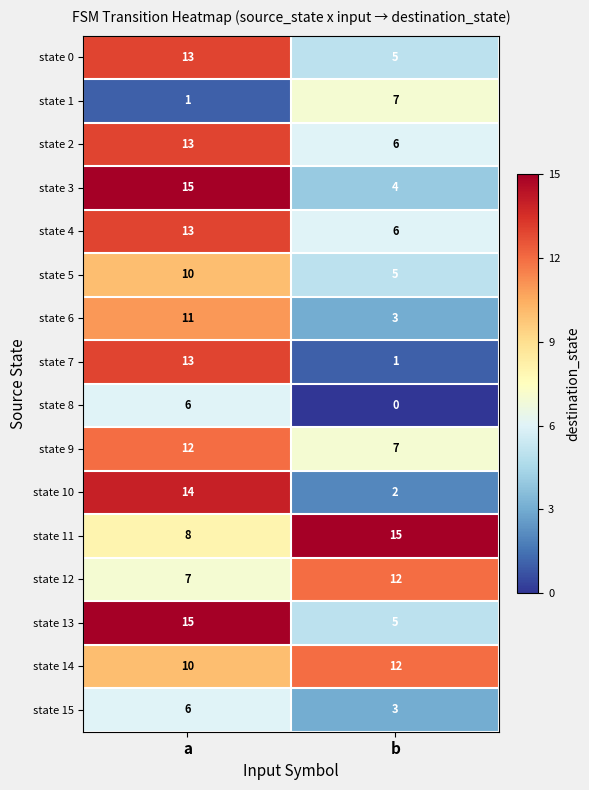

What is the total value across all series at a?

167